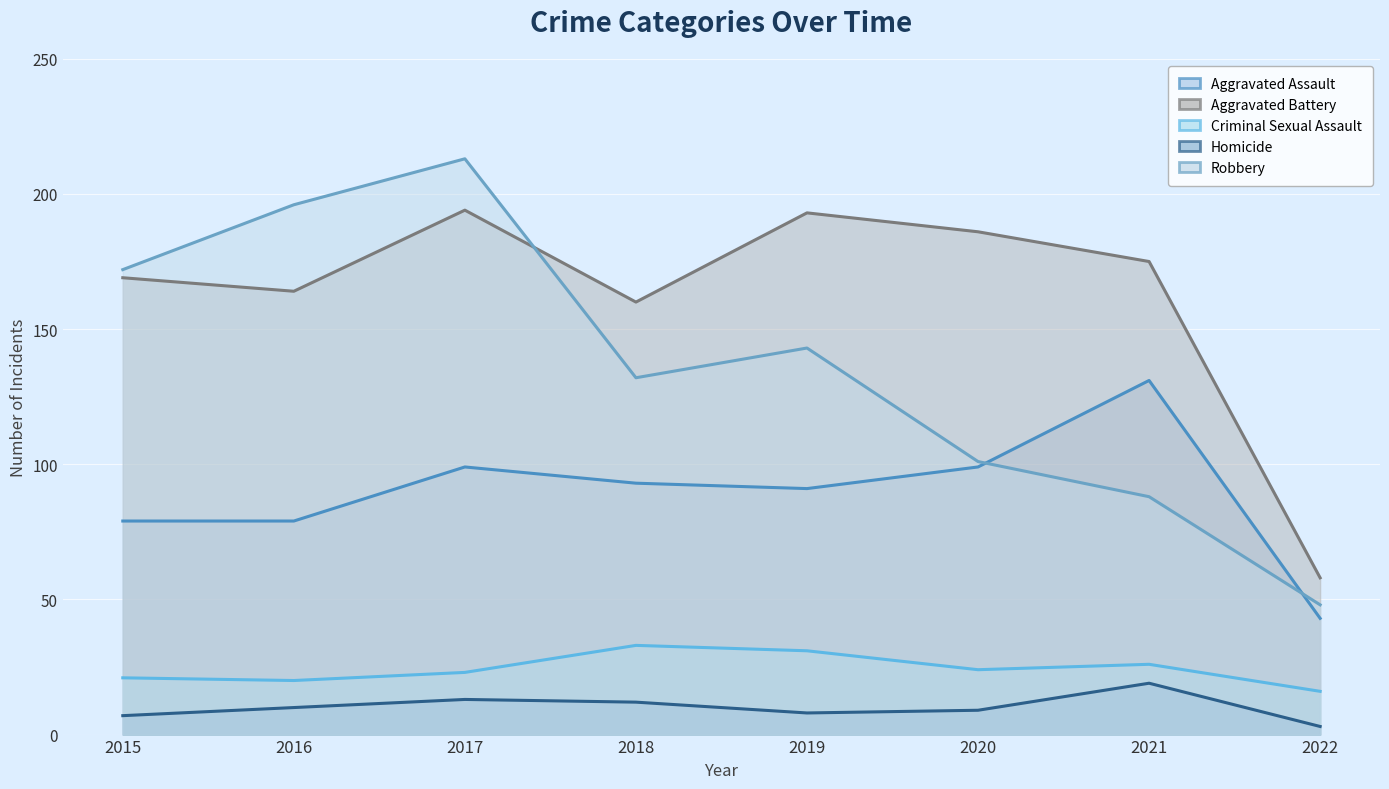

Where is Aggravated Battery nearest to the value 126?

2018